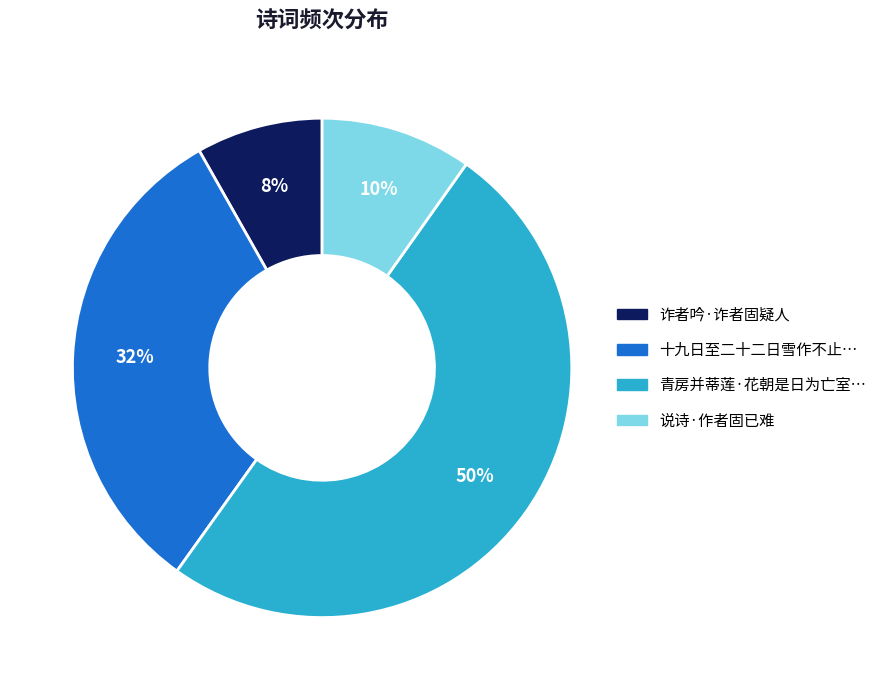

To the nearest percent, what is the average slice percentage?

25%